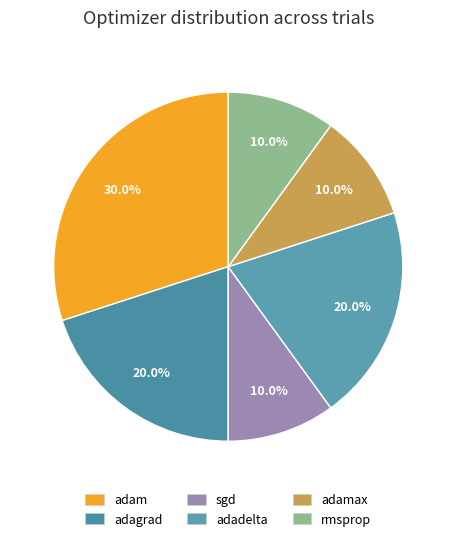

To the nearest percent, what is the difference between the largest and smallest slice percentages?

20%